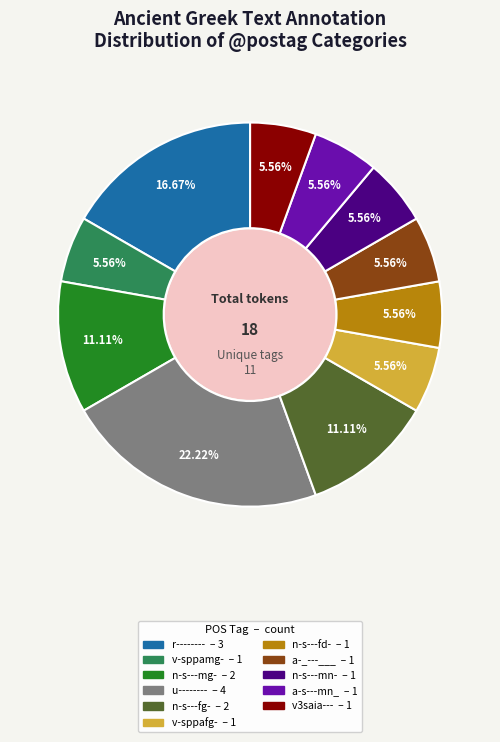

Approximately how many times larger is the value at v-sppamg- compared to v3saia---?

1.0